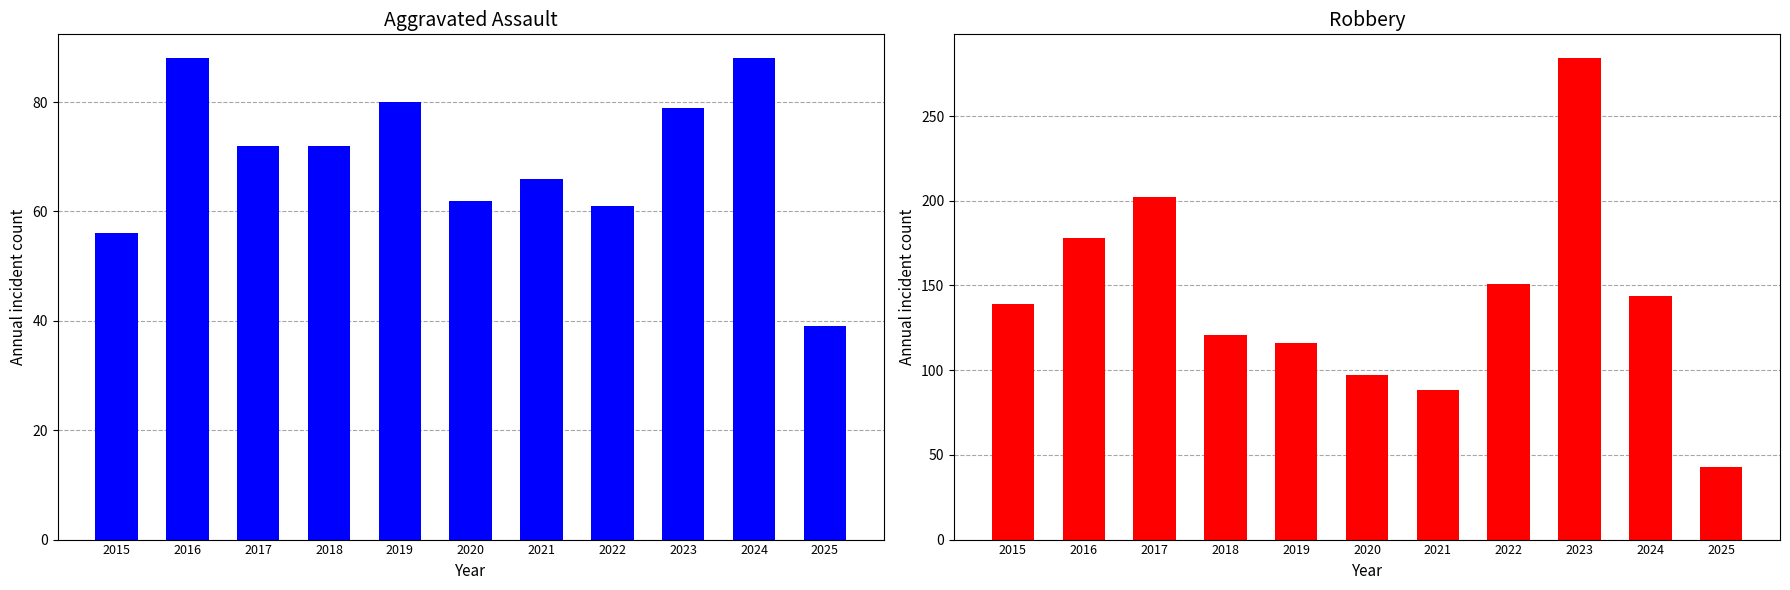

What is the value of the Aggravated Assault bar at the 10th from the left?

88